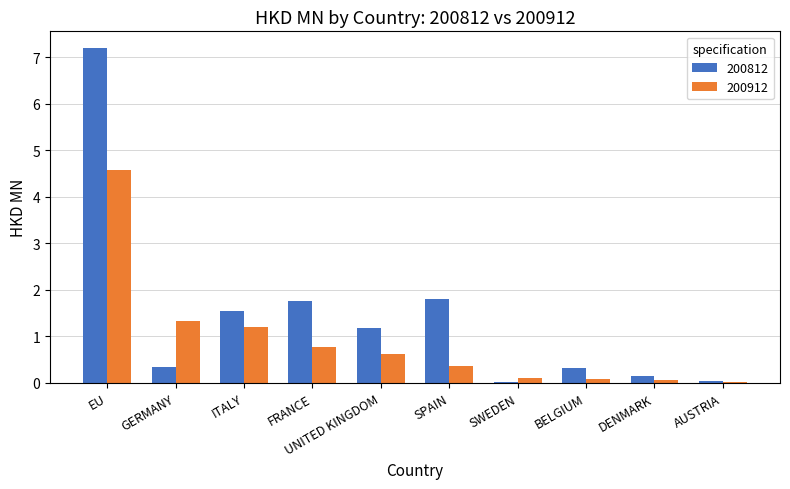

The 200912 series shows 0.7 at GERMANY. True or false?

False